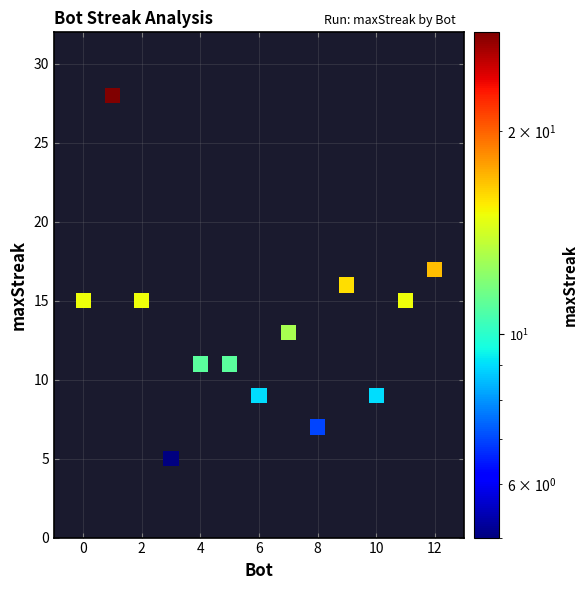

What is the range of Y values (max minus min)?

23